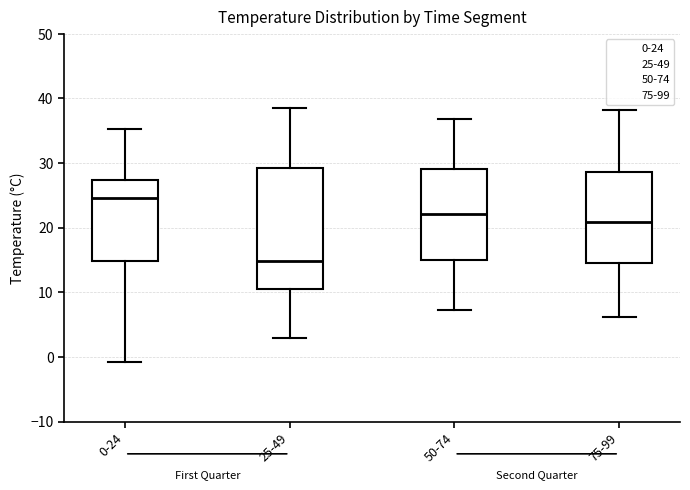

Which box has the lowest median line?

25-49